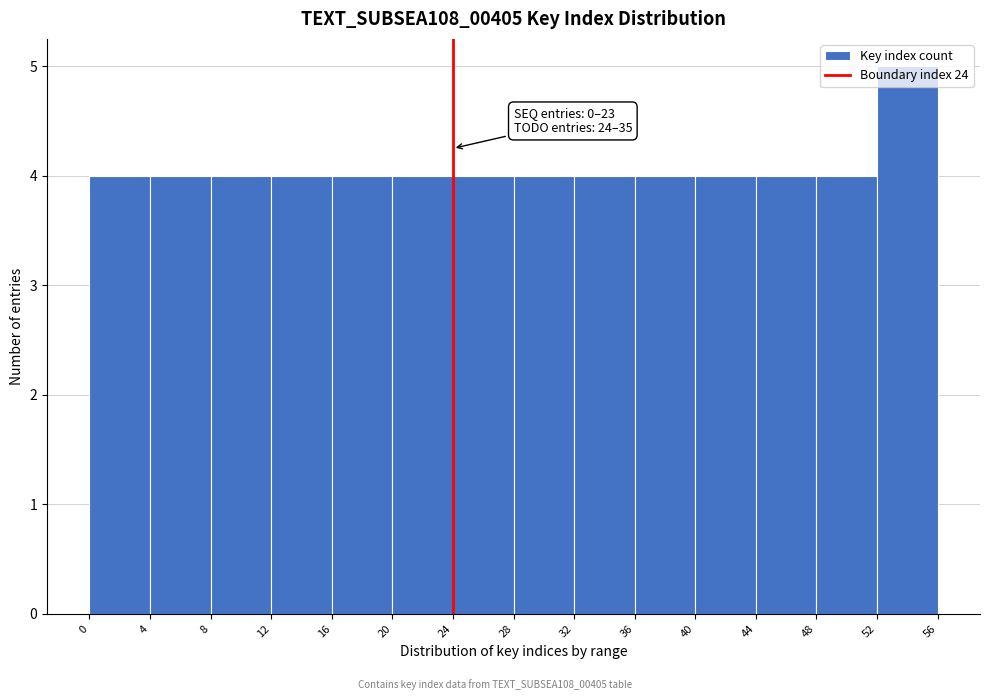

Which range on the x-axis has the tallest bar?

52 to 56